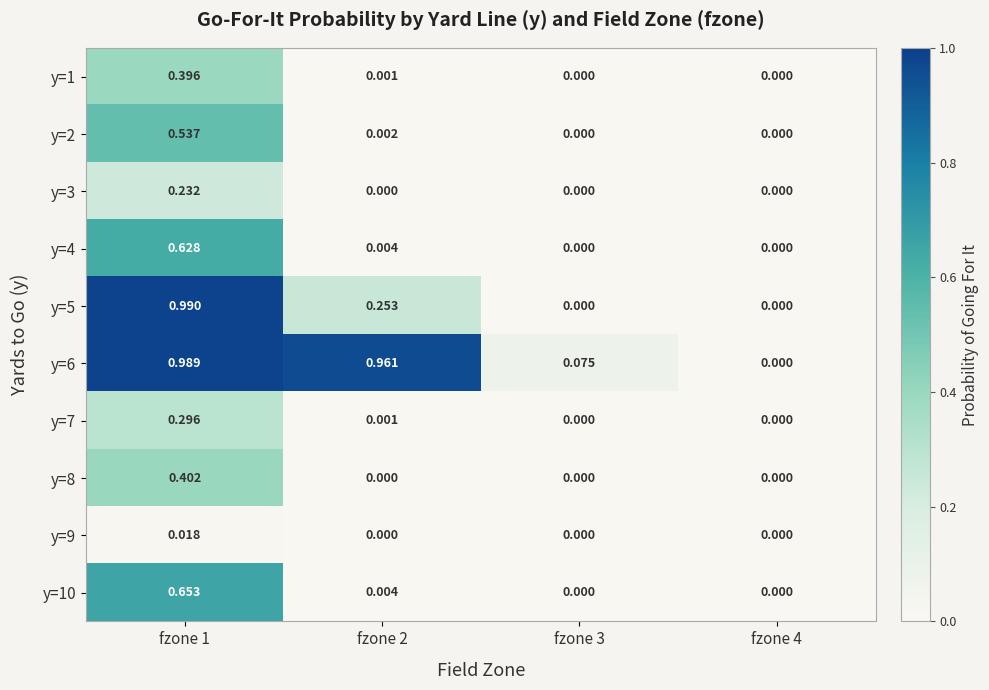

Is the value of y=8 at fzone 1 greater than the value of y=10 at fzone 2?

Yes